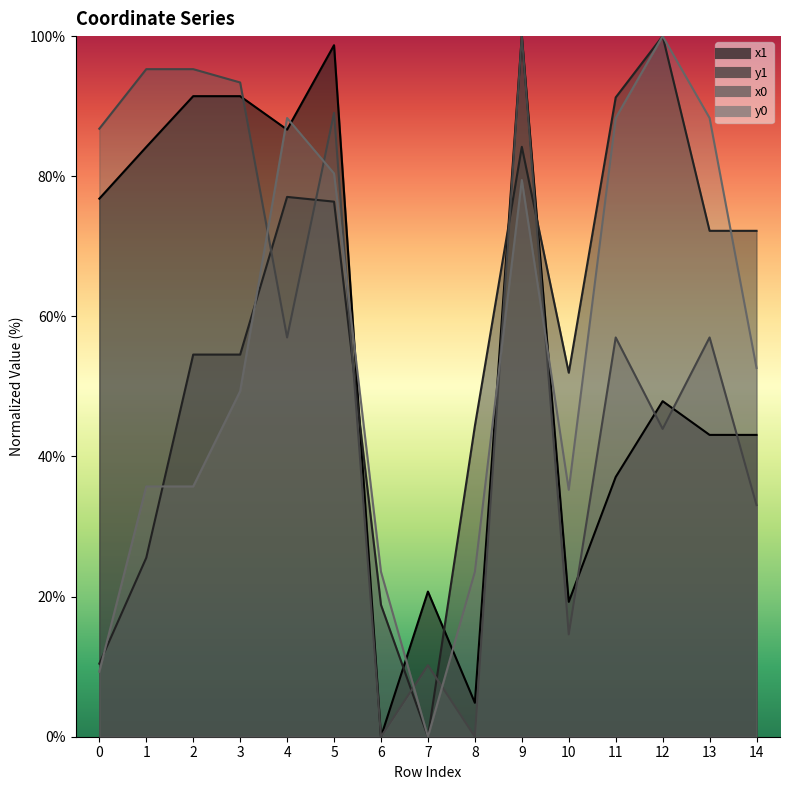

How many lines are shown in the chart?

4